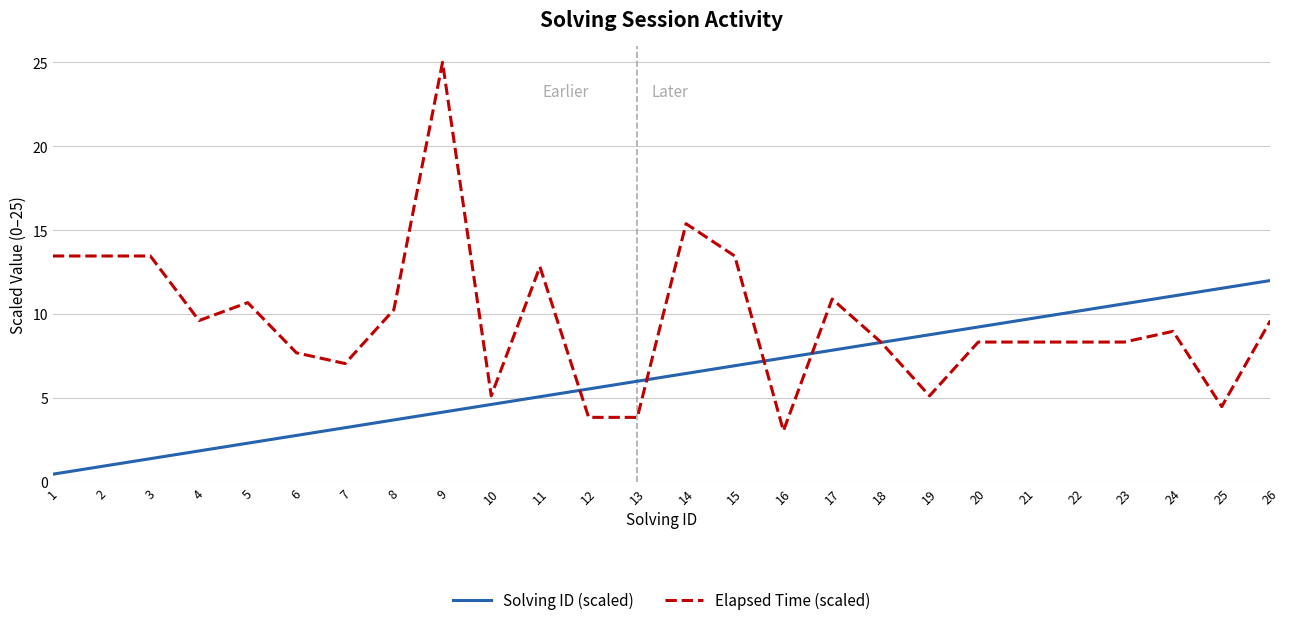

True or false: Elapsed Time (scaled) has a value of 9.6 at 26.

True